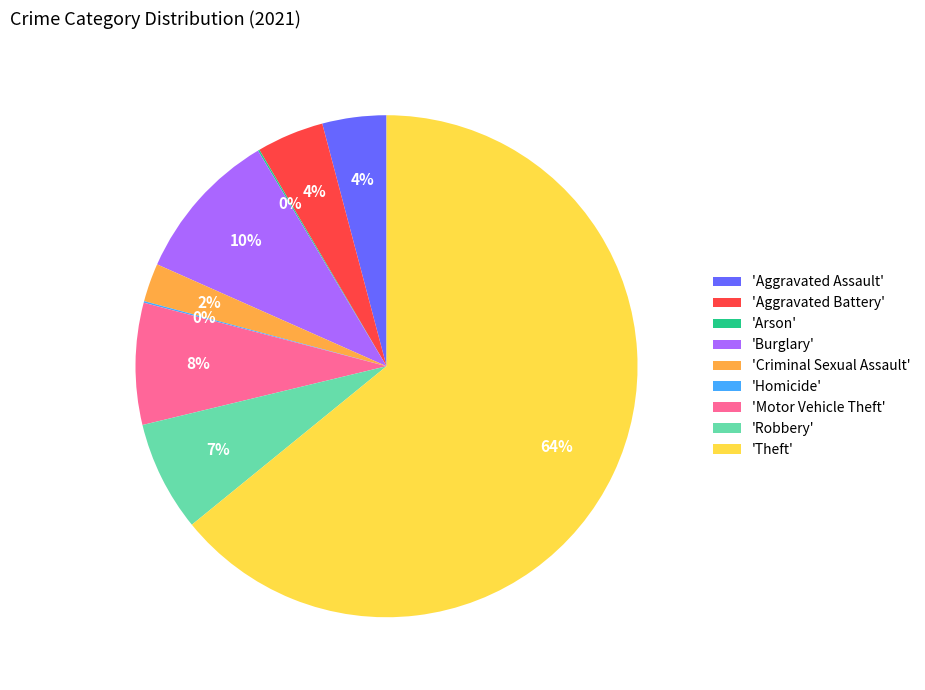

To the nearest percent, what is the average slice percentage?

11%